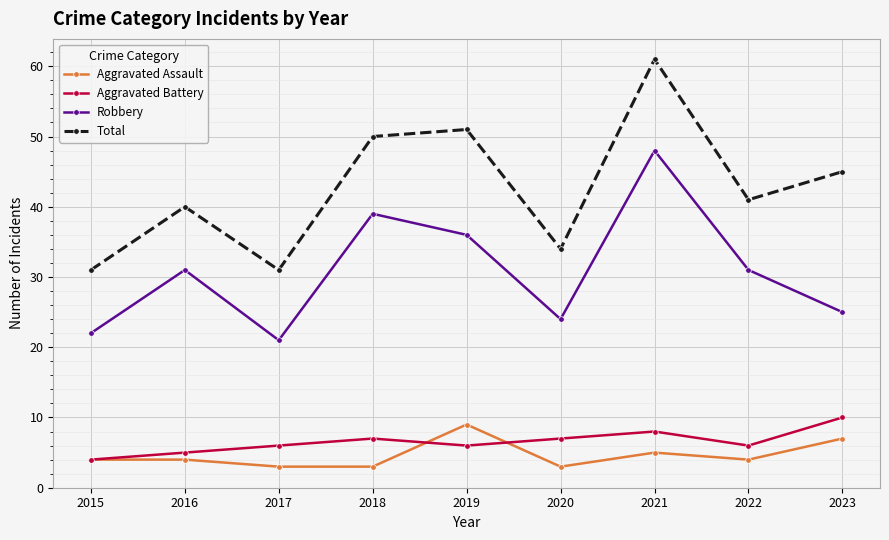

True or false: Aggravated Assault and Total intersect in this chart.

False